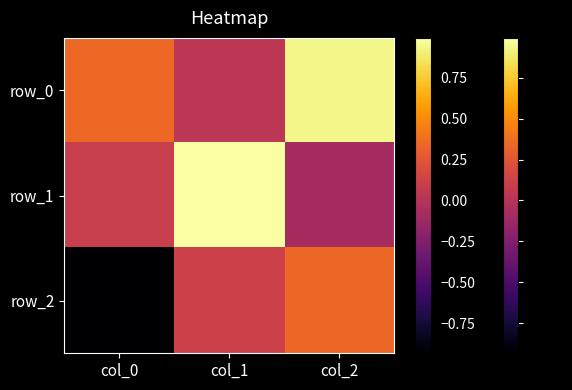

Which series has the largest total across all categories?

row_0